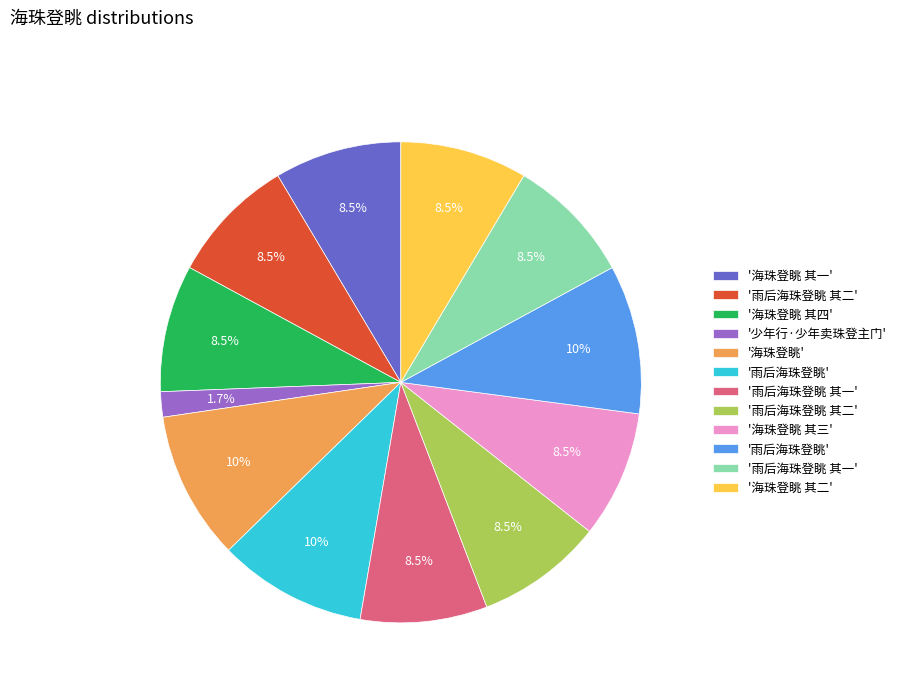

Is there any slice that represents more than half of the pie?

No